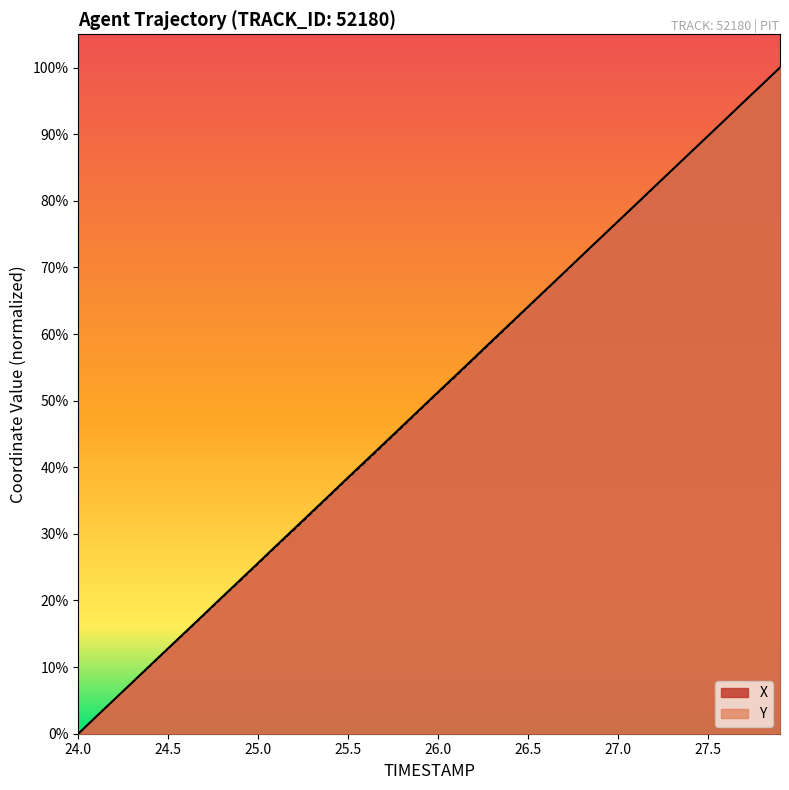

What is the label of the 40th point from the left?

27.9